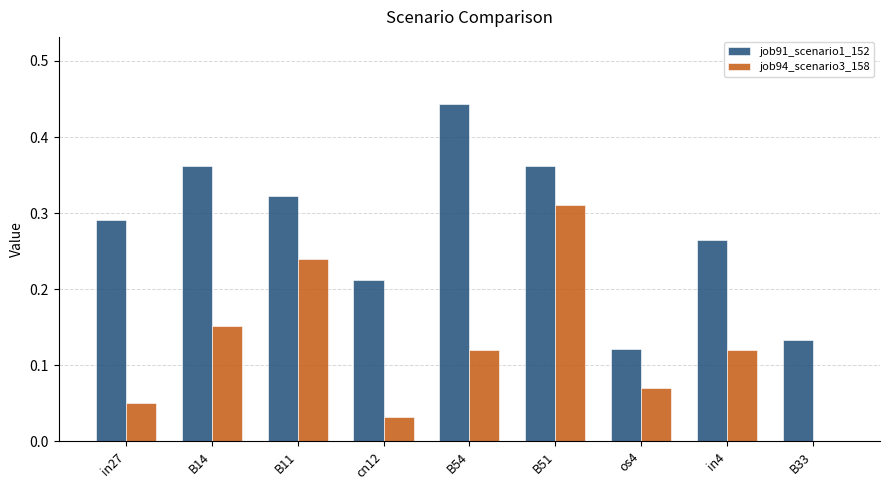

The job91_scenario1_152 series shows 0.1 at B51. True or false?

False